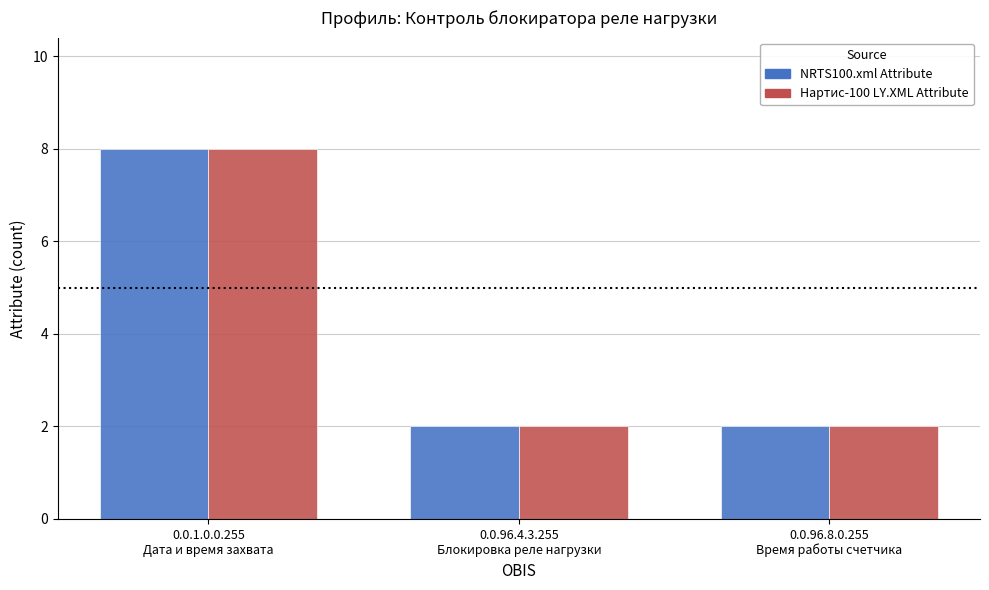

How many bars are there in each group?

2